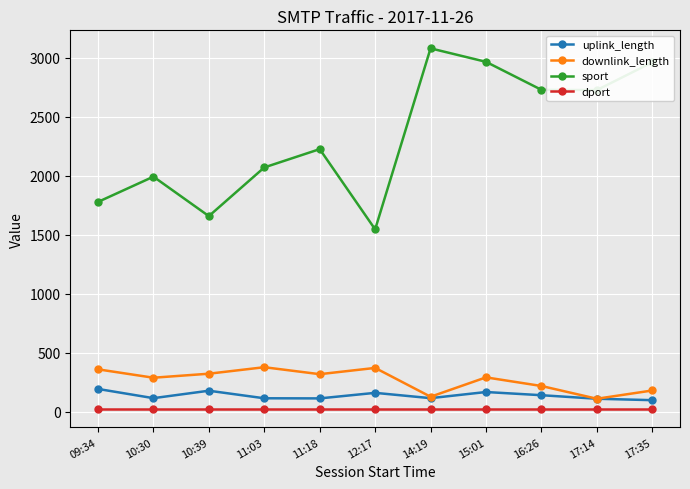

At which category does downlink_length reach its first local valley?

10:30